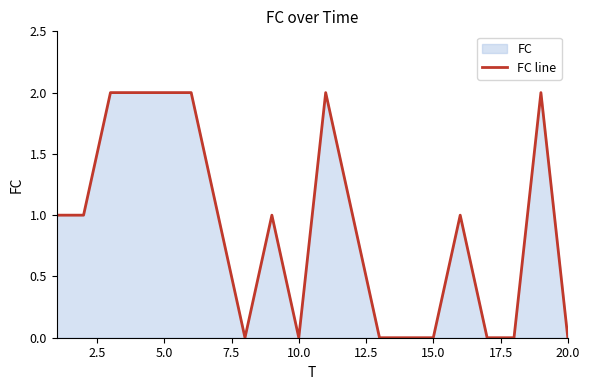

Count the number of values greater than 1.

6